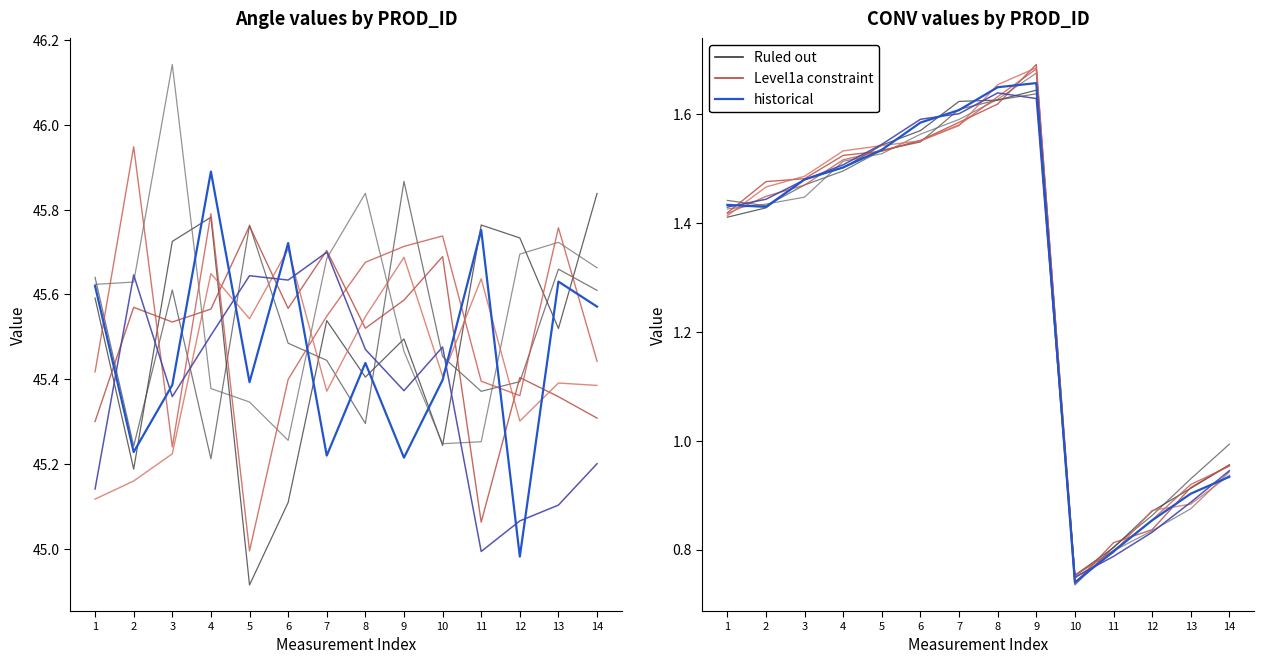

At which category does the chart reach its peak across all series?

9